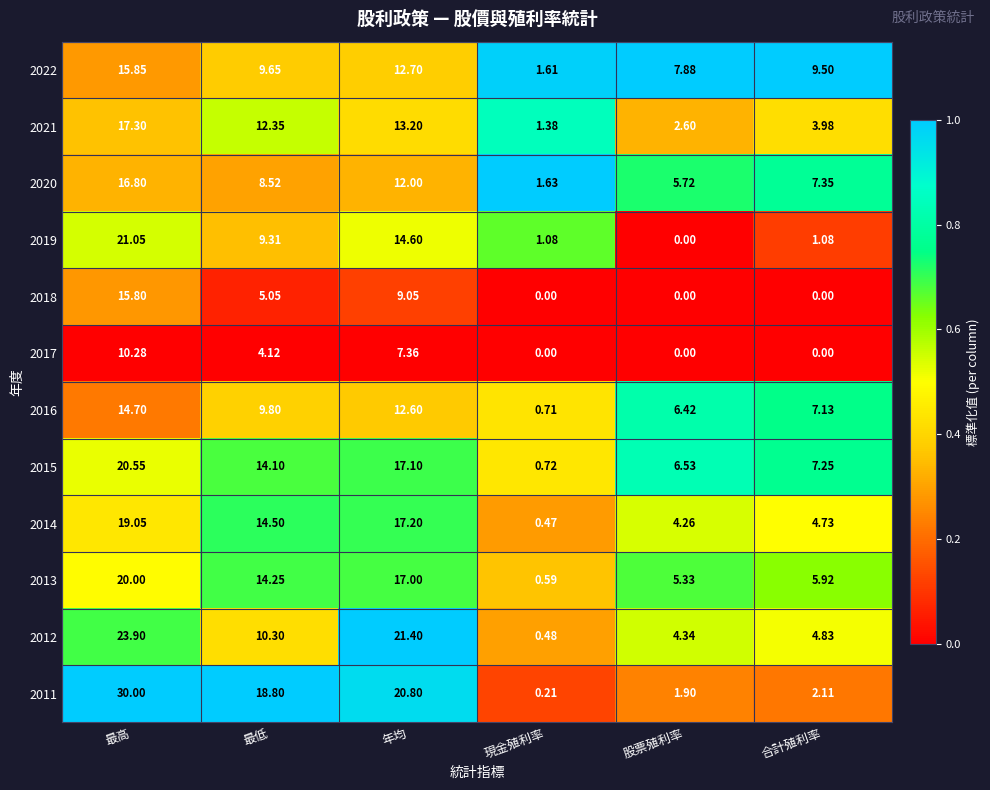

What is the spread (max minus min) of values at 合計殖利率?

9.5